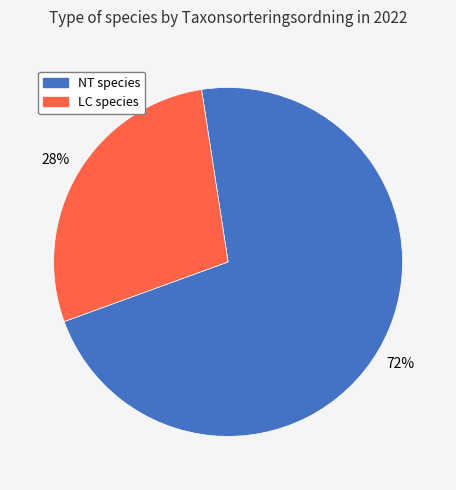

Combined, do NT species and LC species account for over 50%?

Yes